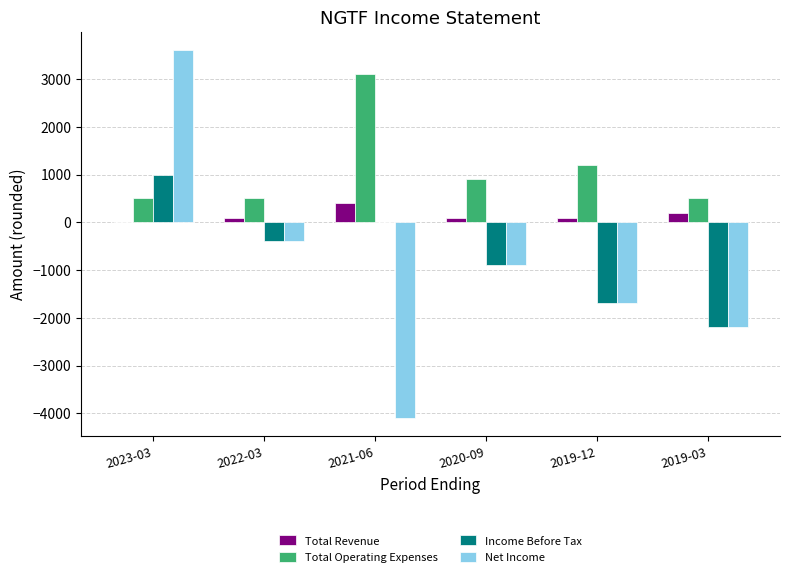

Which series has the largest total across all categories?

Total Operating Expenses